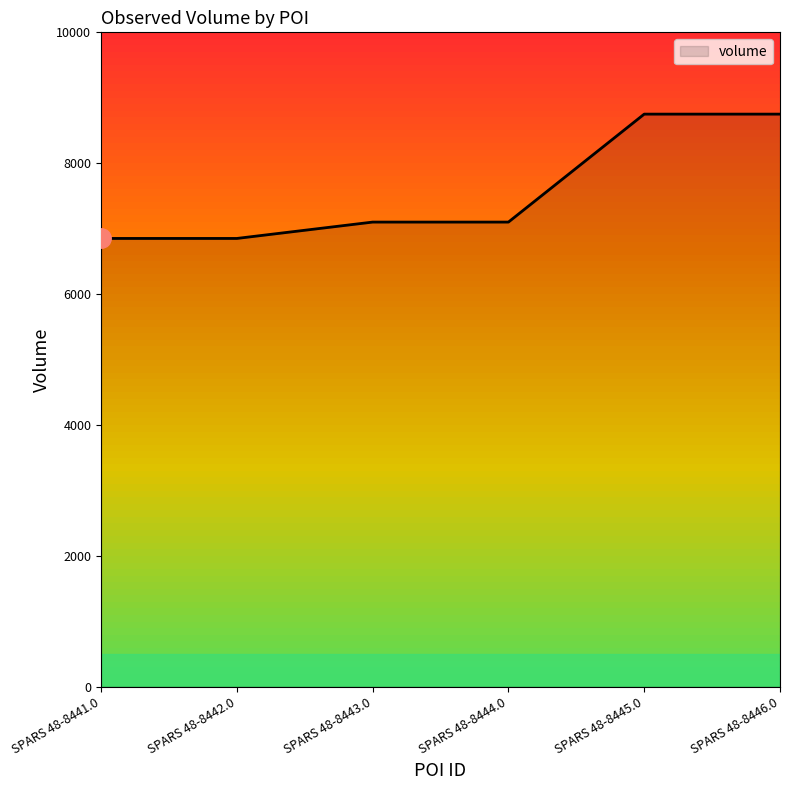

What position from the left is SPARS 48-8442.0?

2